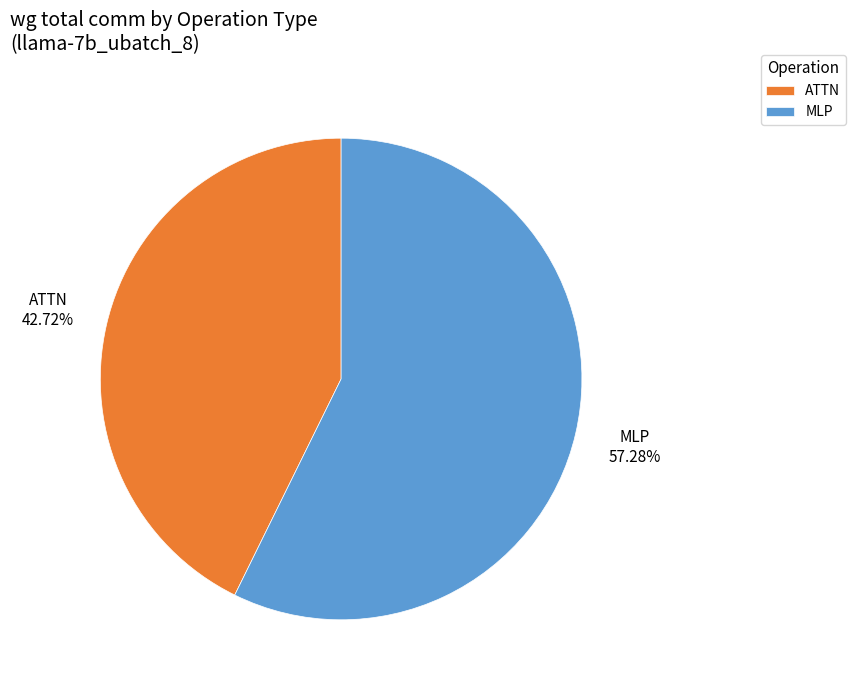

Which slice is the largest?

MLP